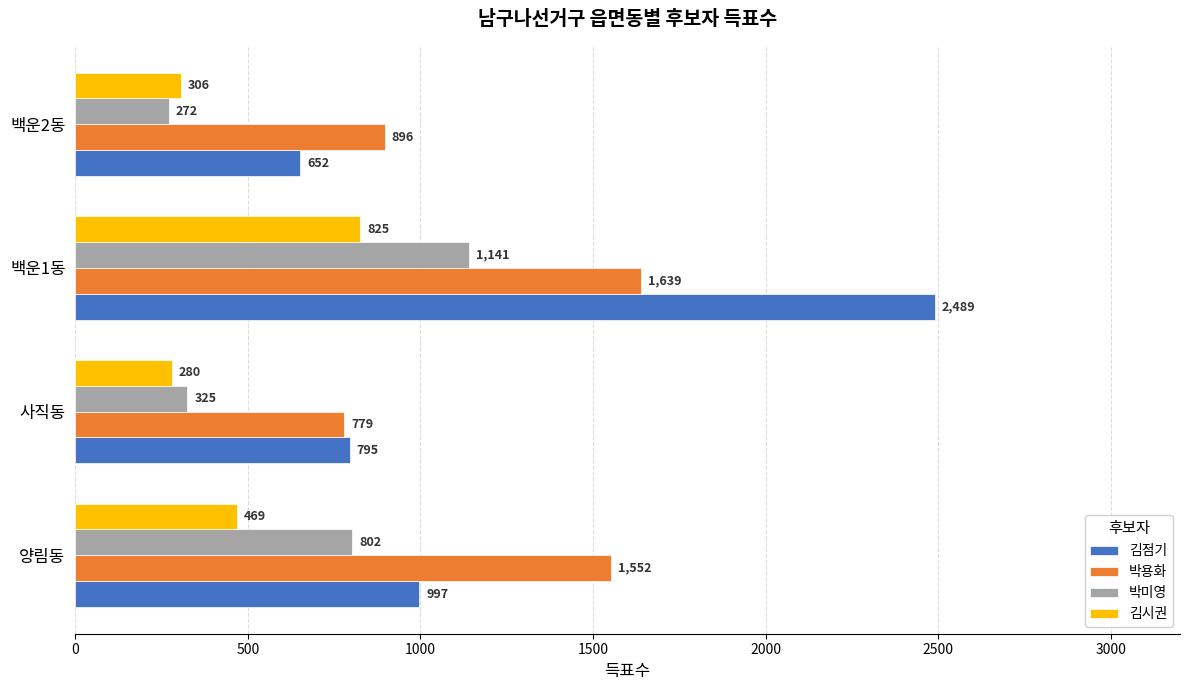

What is the total value across all series at 백운2동?

2126